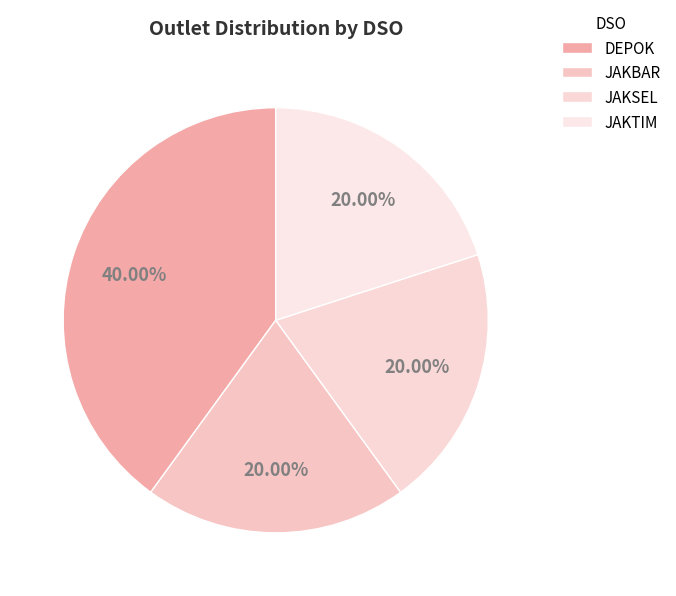

Does JAKSEL account for over 50% of the chart?

No